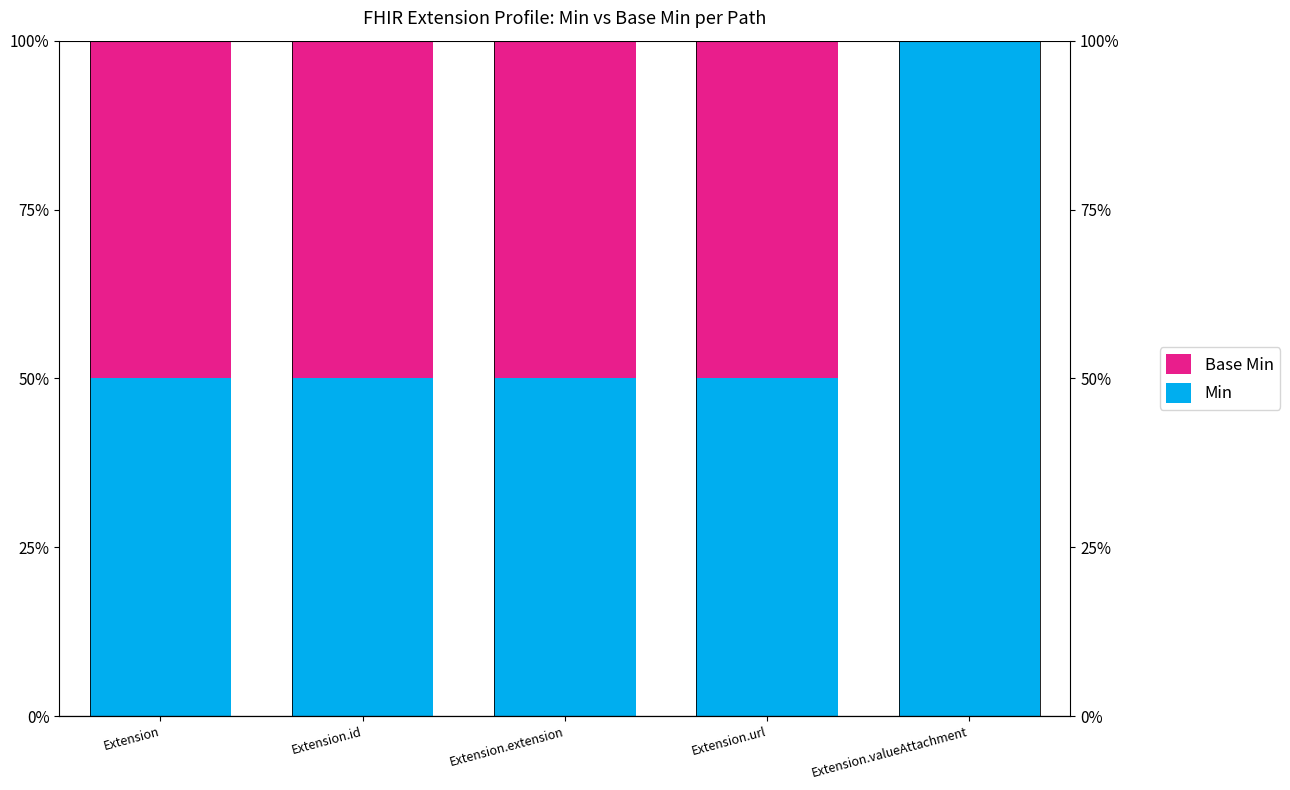

What is the label of the 4th bar from the left?

Extension.url